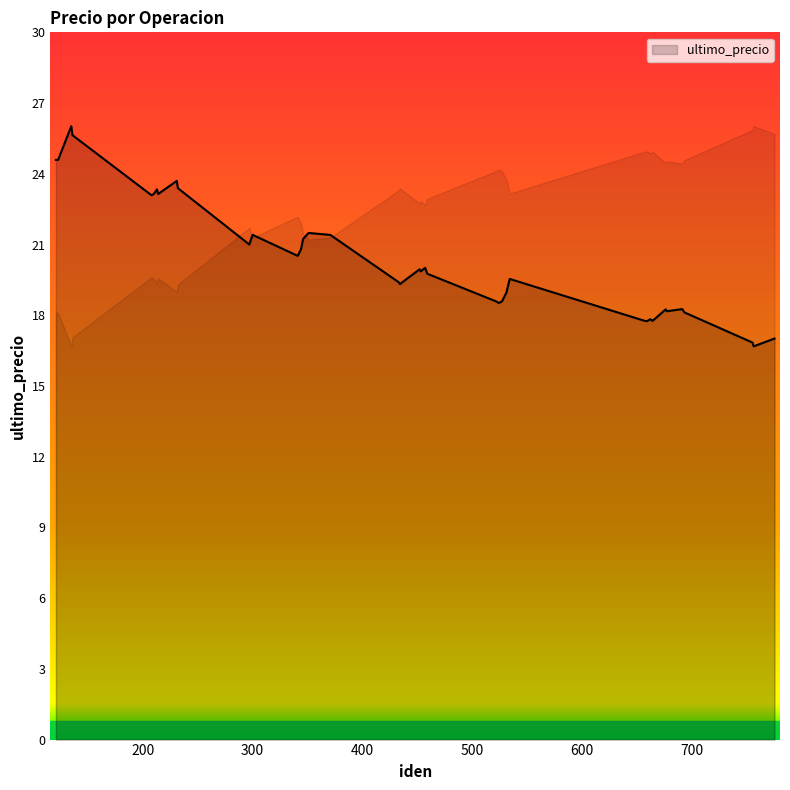

What is the smallest value displayed?

16.7